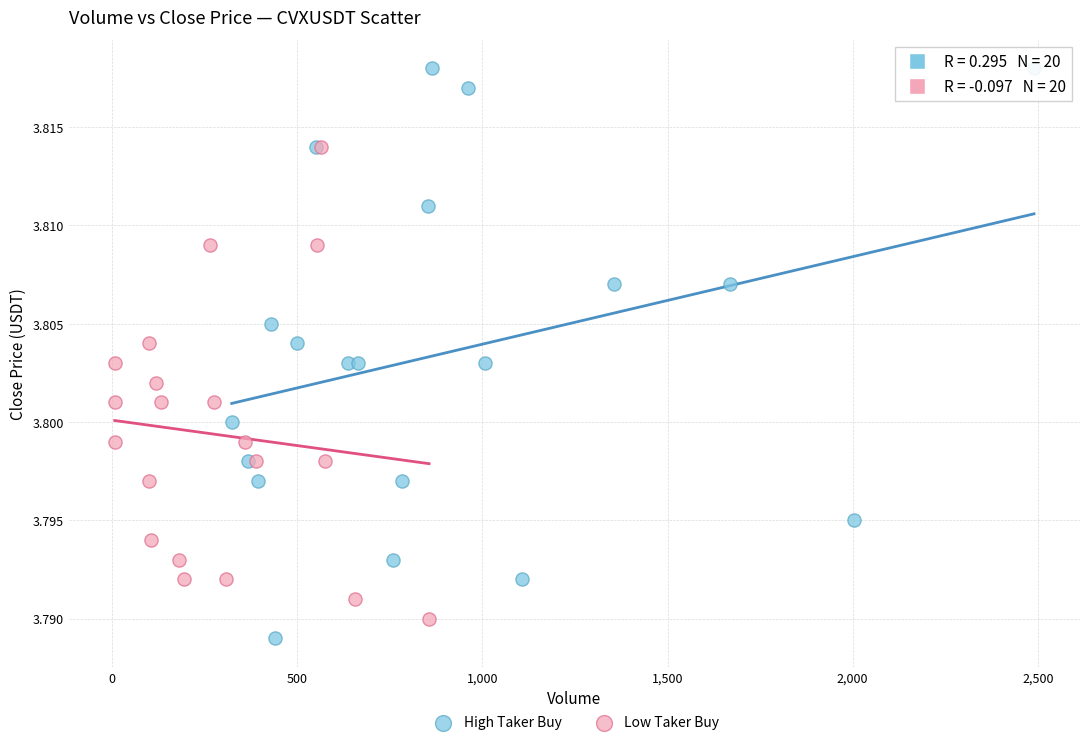

Which series reaches the maximum Y coordinate?

High Taker Buy